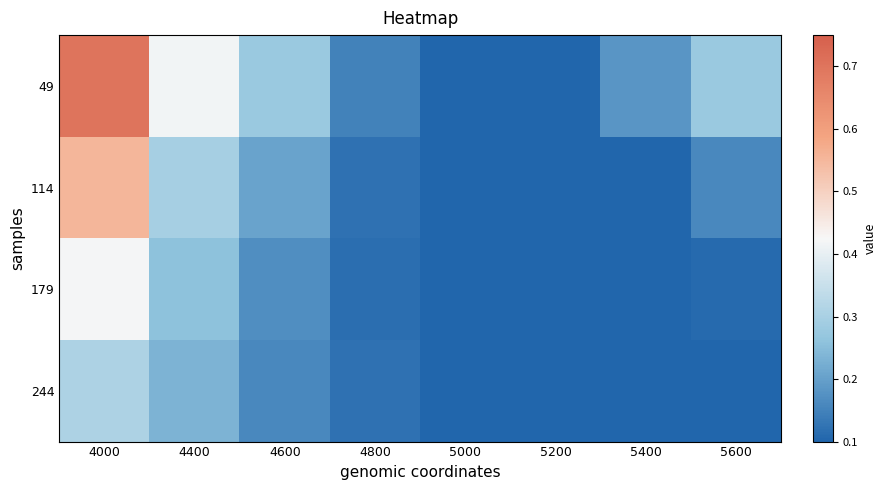

Rank the series by their maximum value, from highest to lowest.

49, 114, 179, 244